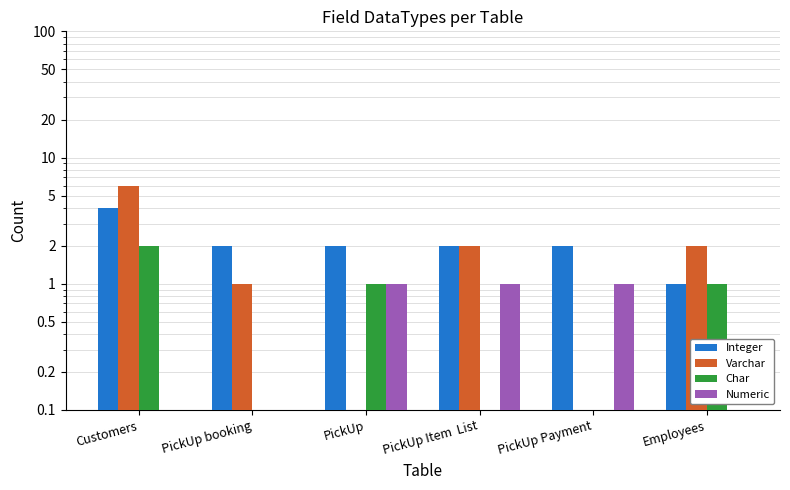

How many bars are there in total?

24